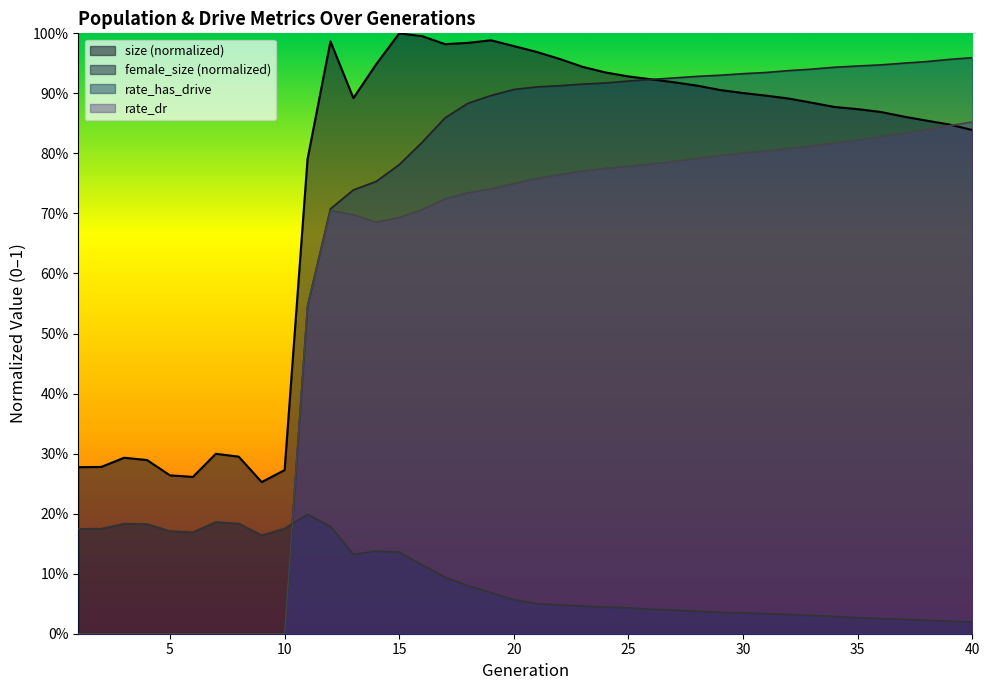

What are all the series names shown in the legend?

size, female_size, rate_dr, rate_has_drive